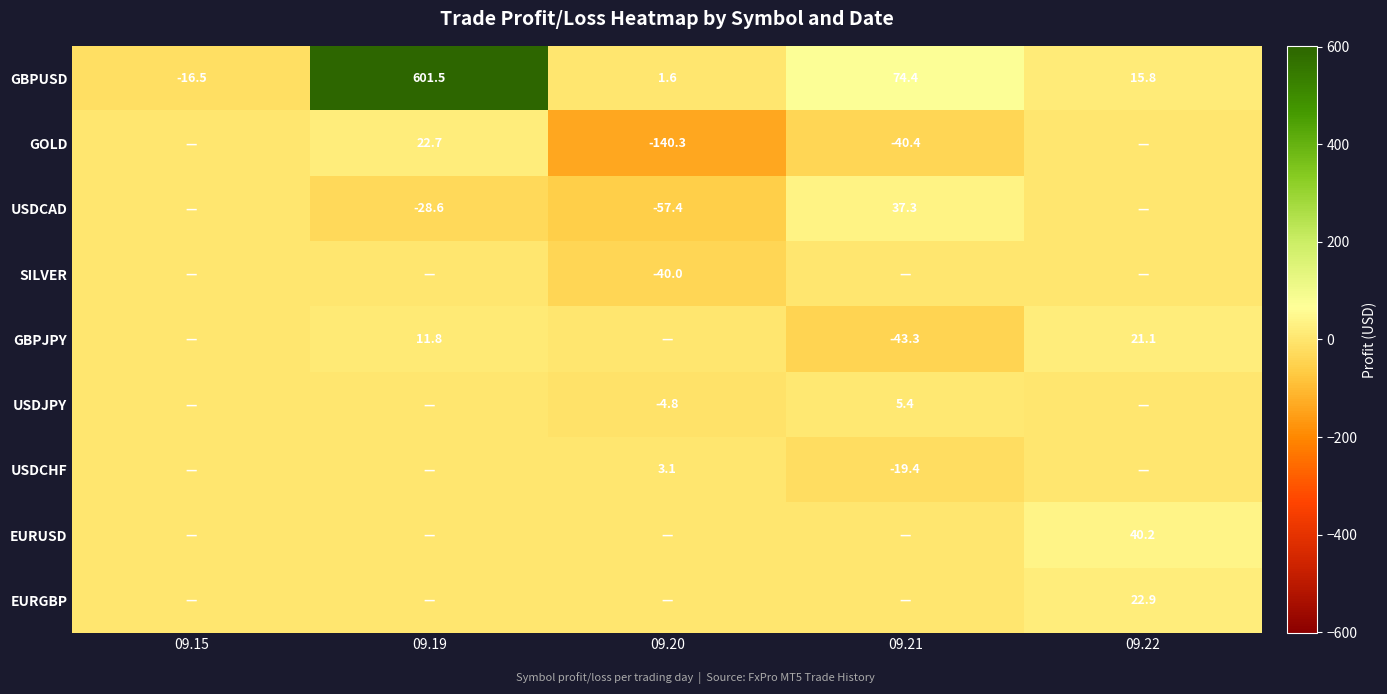

What value does the GBPUSD series have at 09.19?

601.5